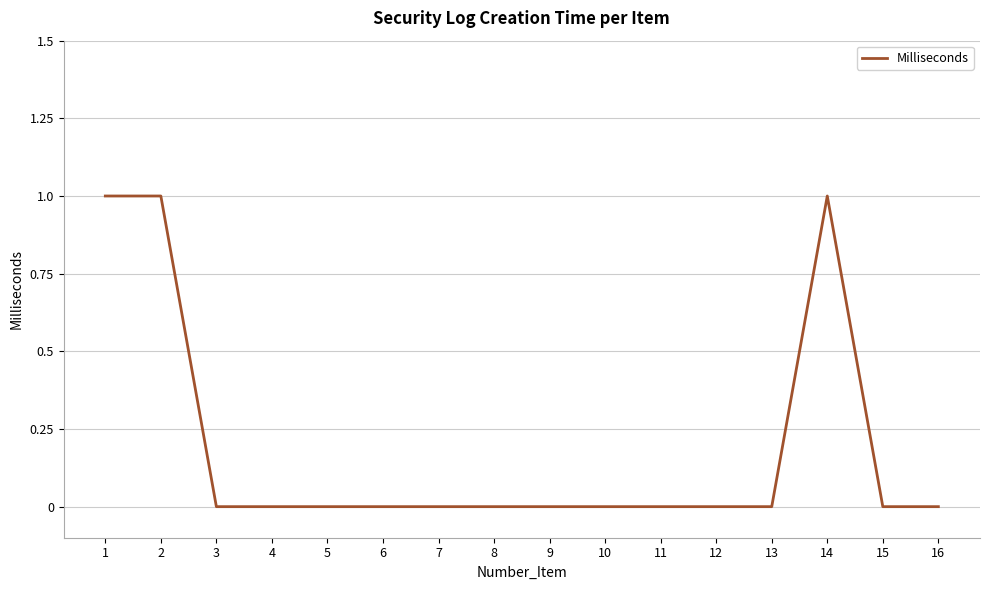

Between 14 and 10, which is larger?

14